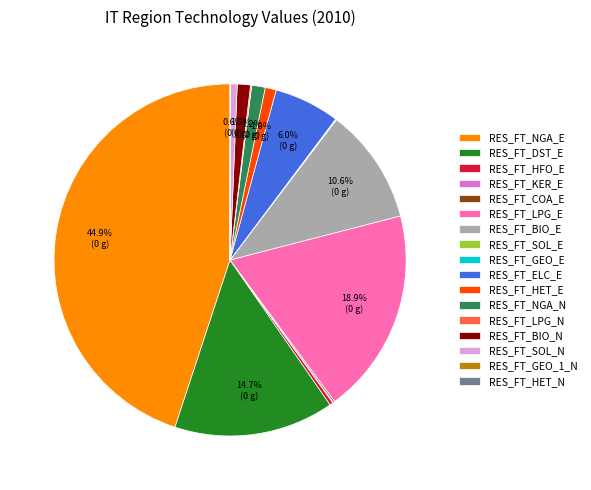

To the nearest percent, what is the difference between the largest and smallest slice percentages?

45%